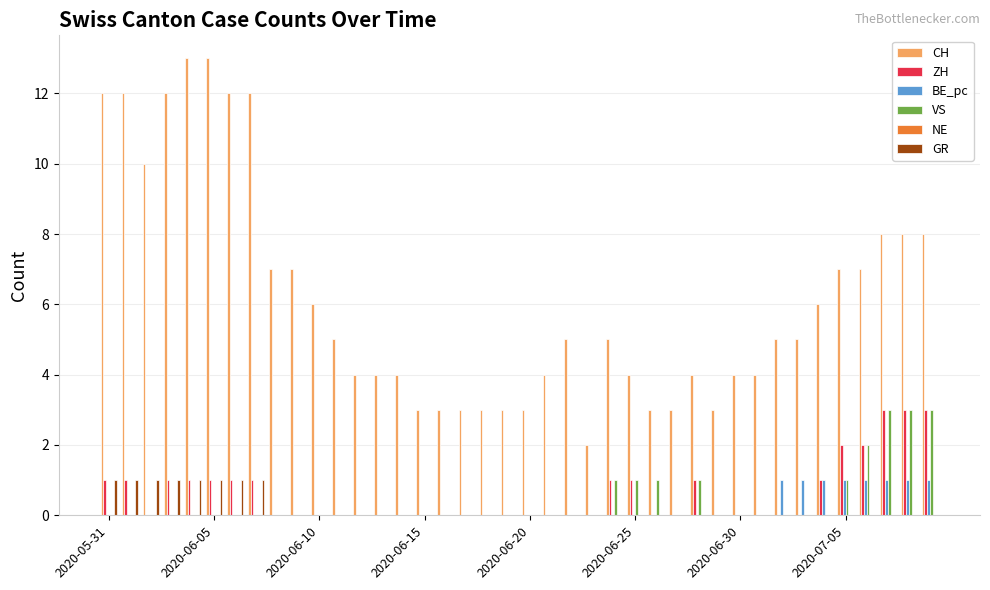

What is the sum of all ZH values?

24